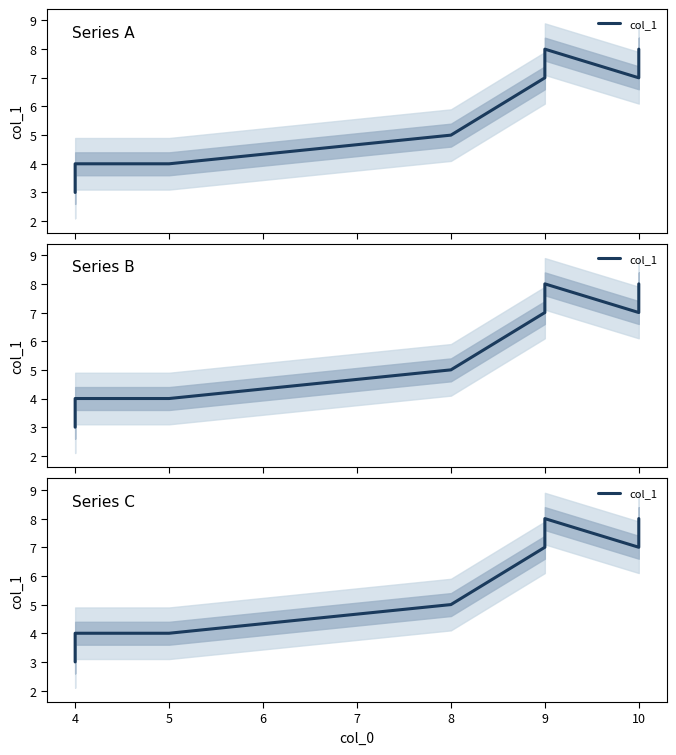

What is the difference between the maximum and second lowest values?

4